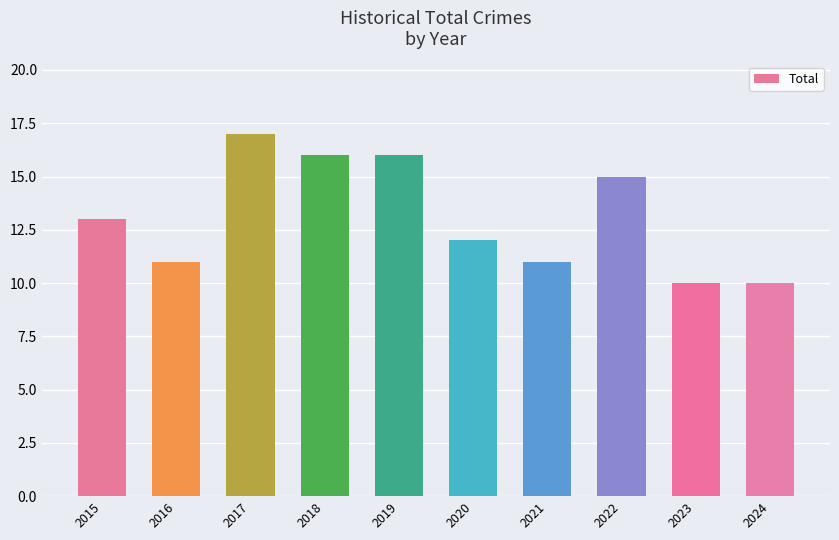

What is the value of the 4th bar from the left?

16